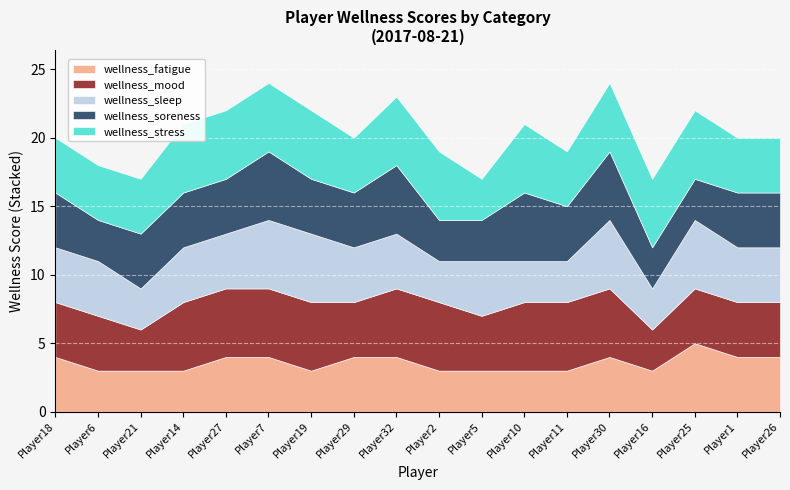

Is it true that wellness_soreness equals 3 at Player6?

True